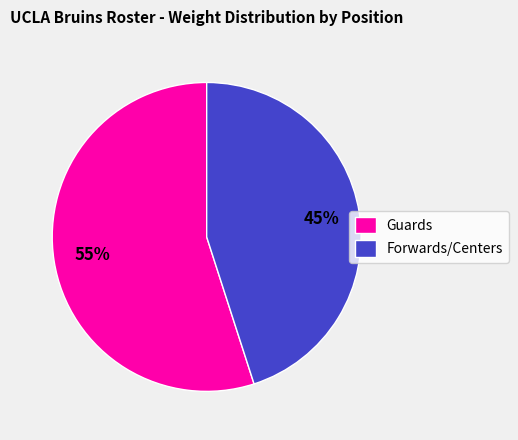

The Forwards/Centers slice represents 55% of the pie. True or false?

False